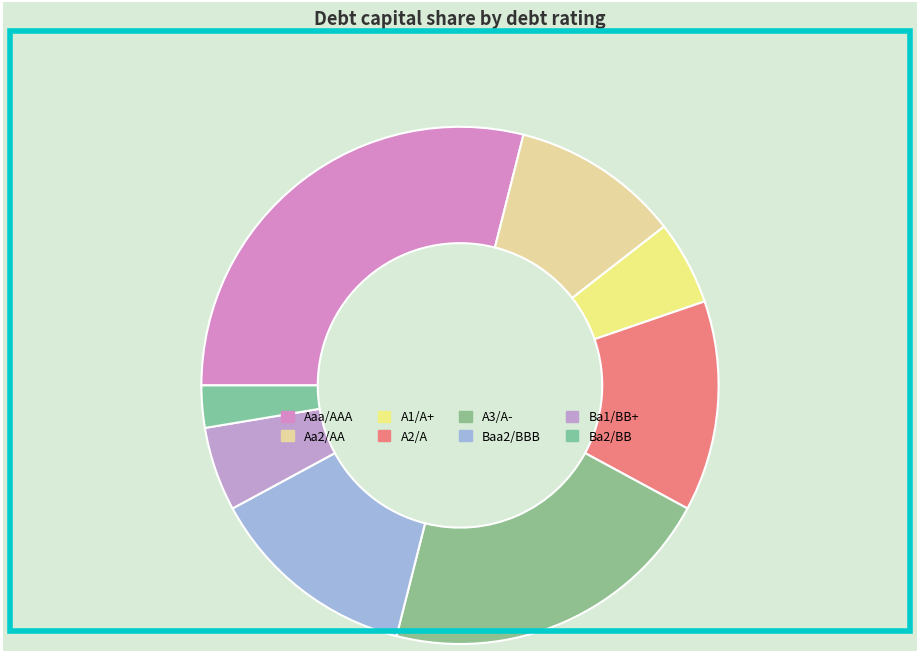

How many segments does this pie chart have?

8